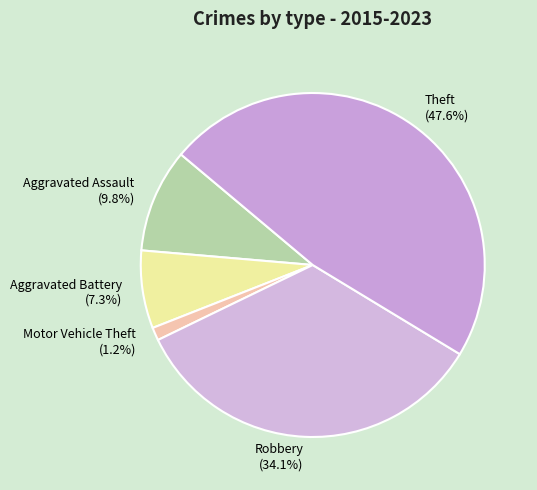

Does Aggravated Assault account for over 50% of the chart?

No